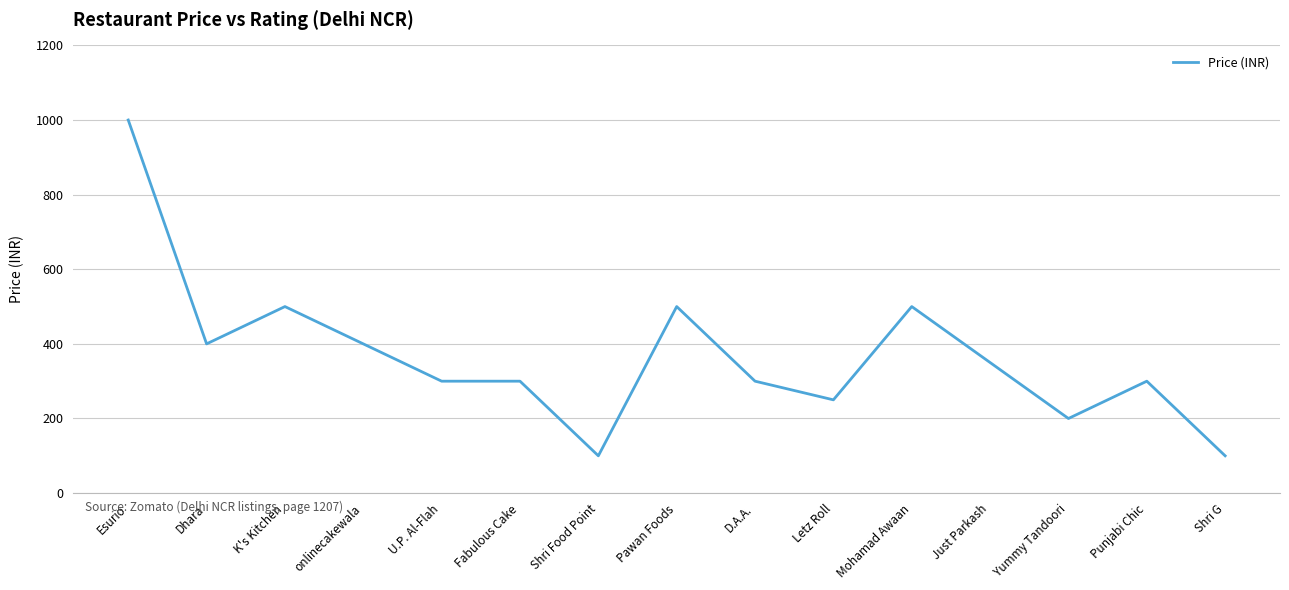

What is the smallest value displayed?

100